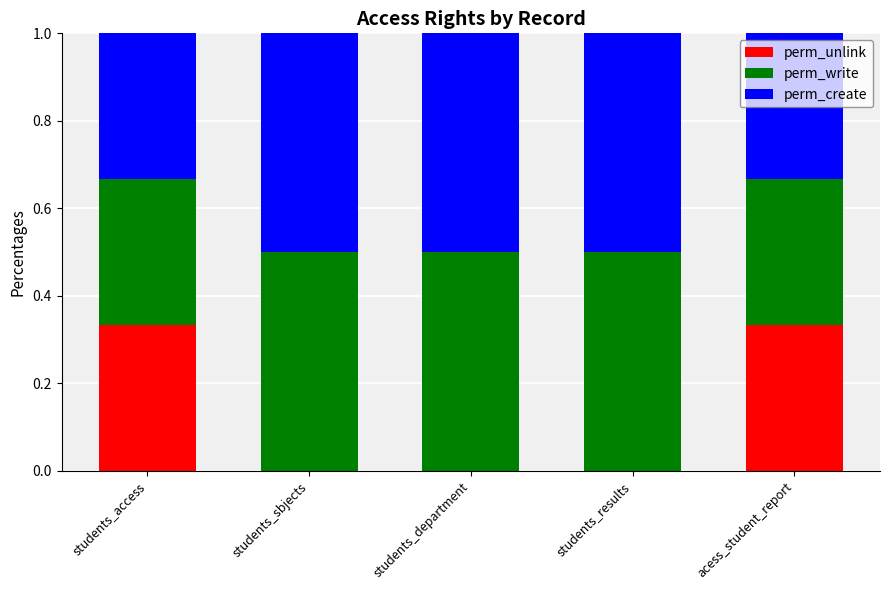

What is the total value across all series at students_access?

1.0